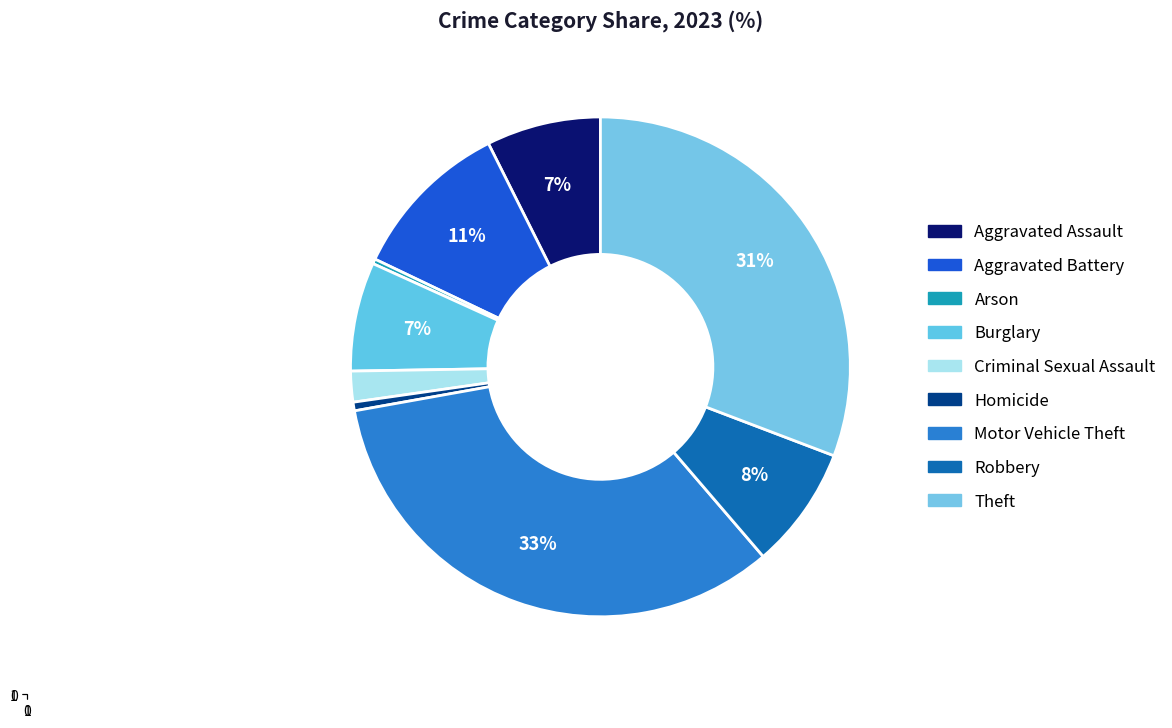

To the nearest percent, what percentage of the pie is Aggravated Battery?

11%